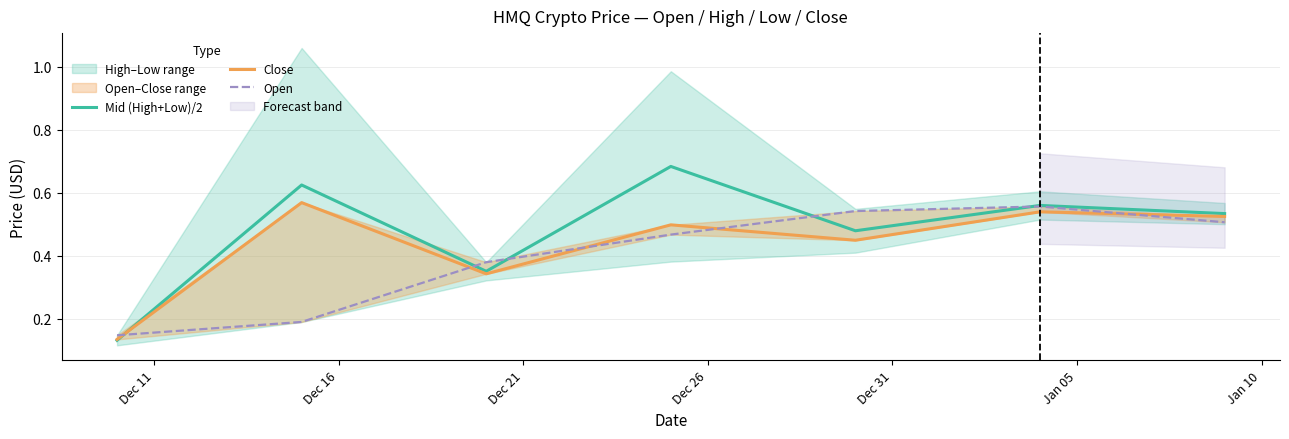

The Open series shows 0.6 at Dec 21. True or false?

False